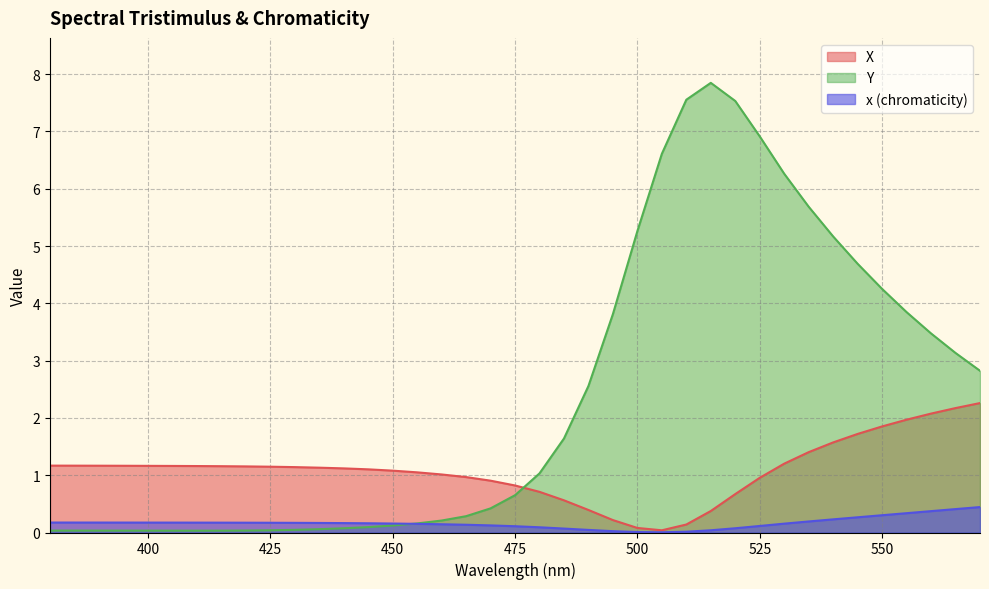

True or false: x and Y intersect in this chart.

True